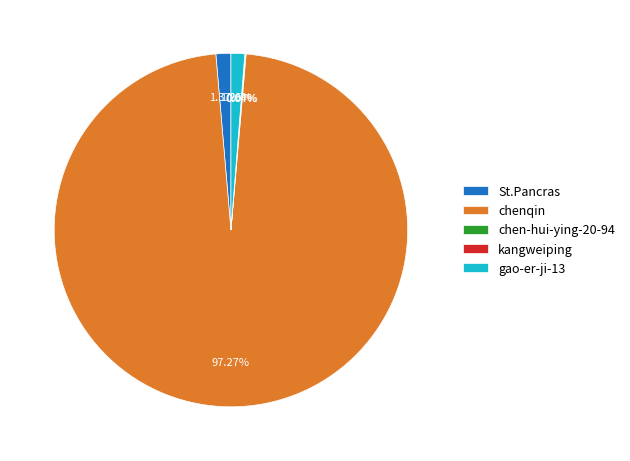

To the nearest percent, what percentage of the pie is St.Pancras?

1%